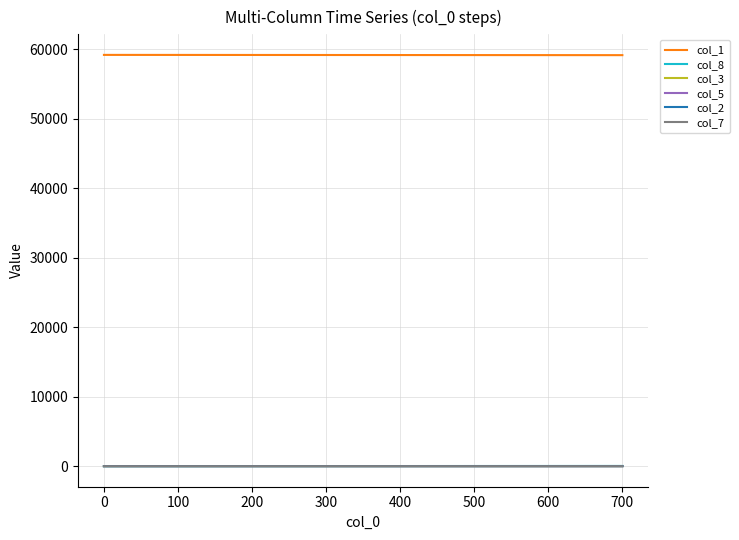

True or false: col_7 and col_1 cross at least once.

False